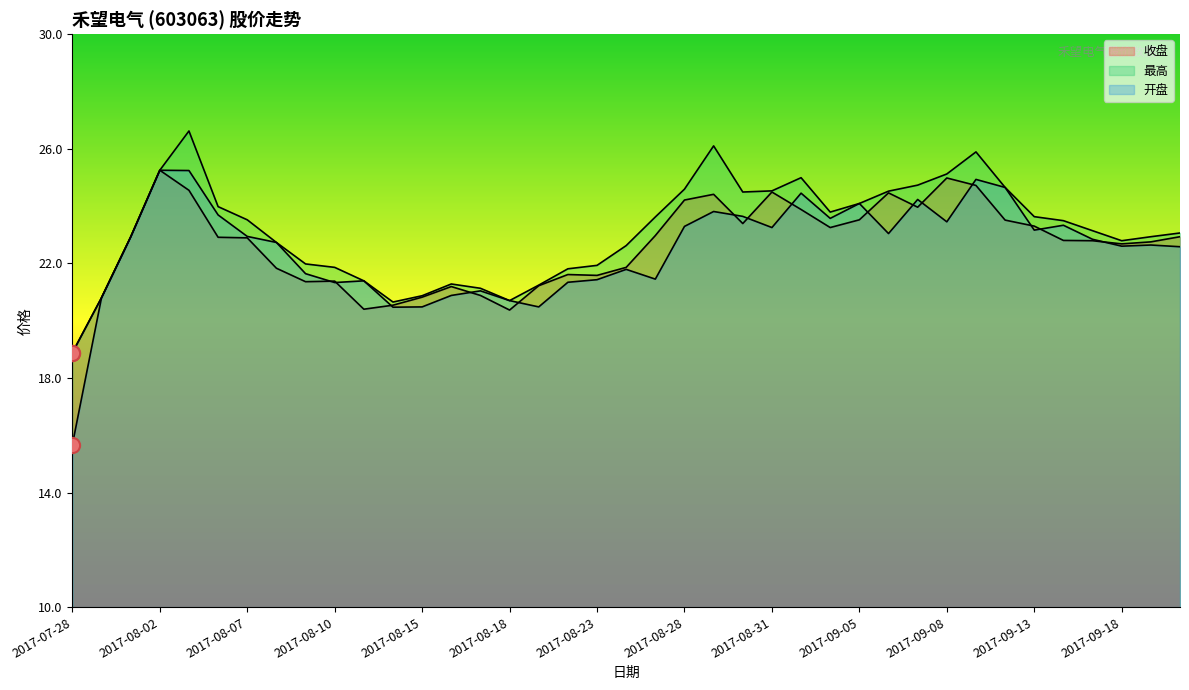

Which series contains the highest Y value?

最高